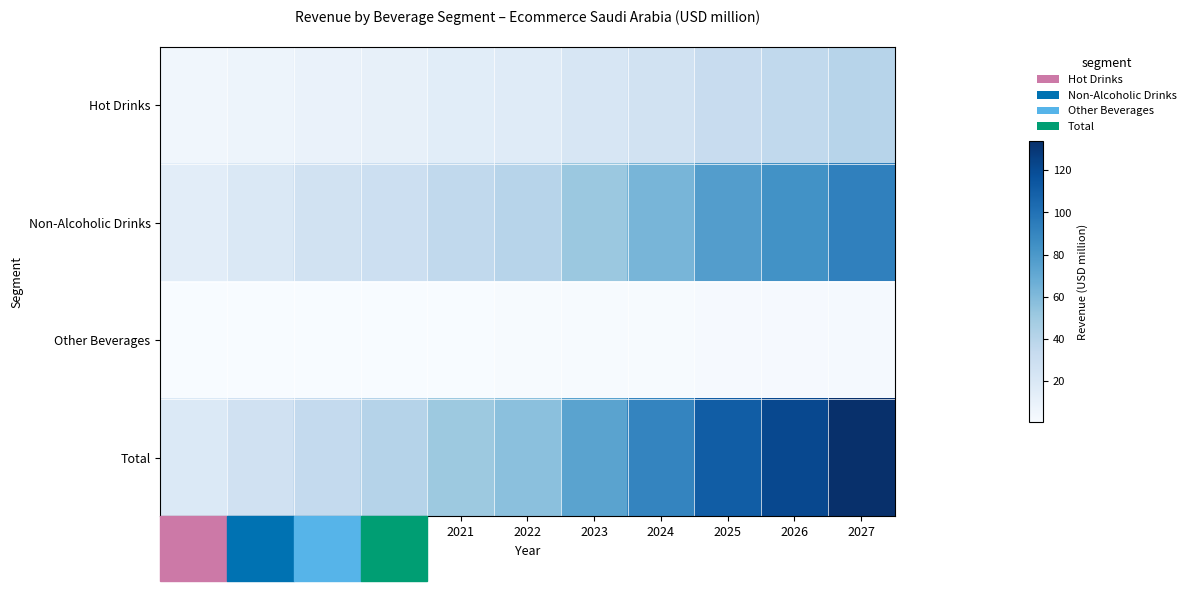

At which category is the sum across all series the highest?

2027